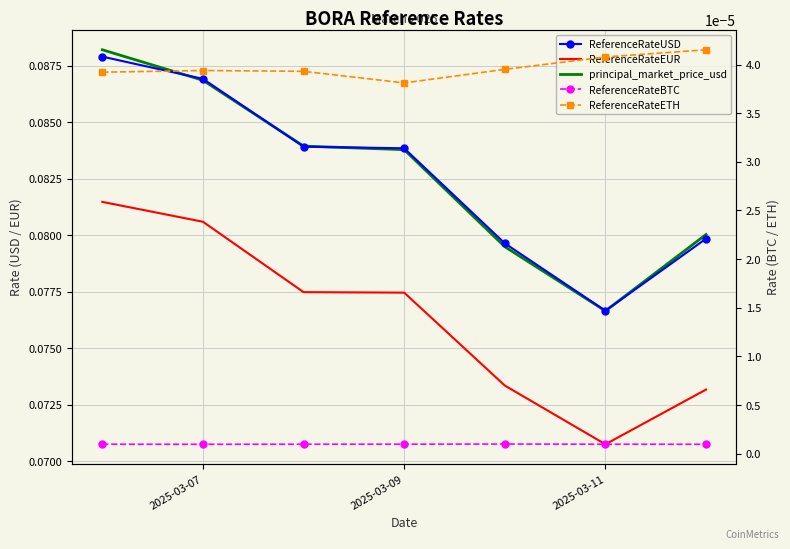

What is the spread (max minus min) of values at 2025-03-09?

0.1